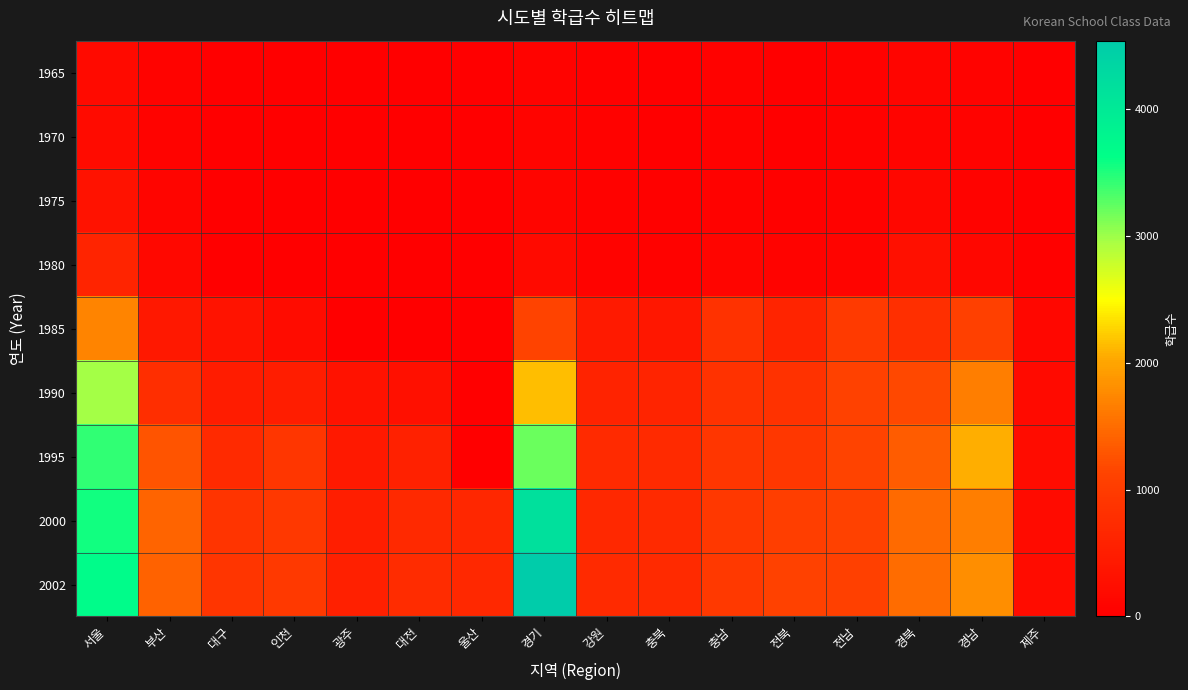

How many data points does each series have?

16